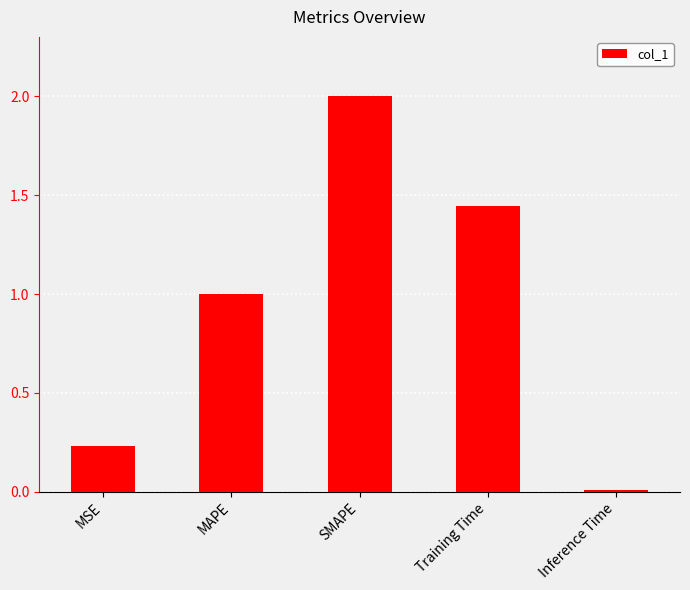

Rank the categories by value from highest to lowest.

SMAPE, Training Time, MAPE, MSE, Inference Time